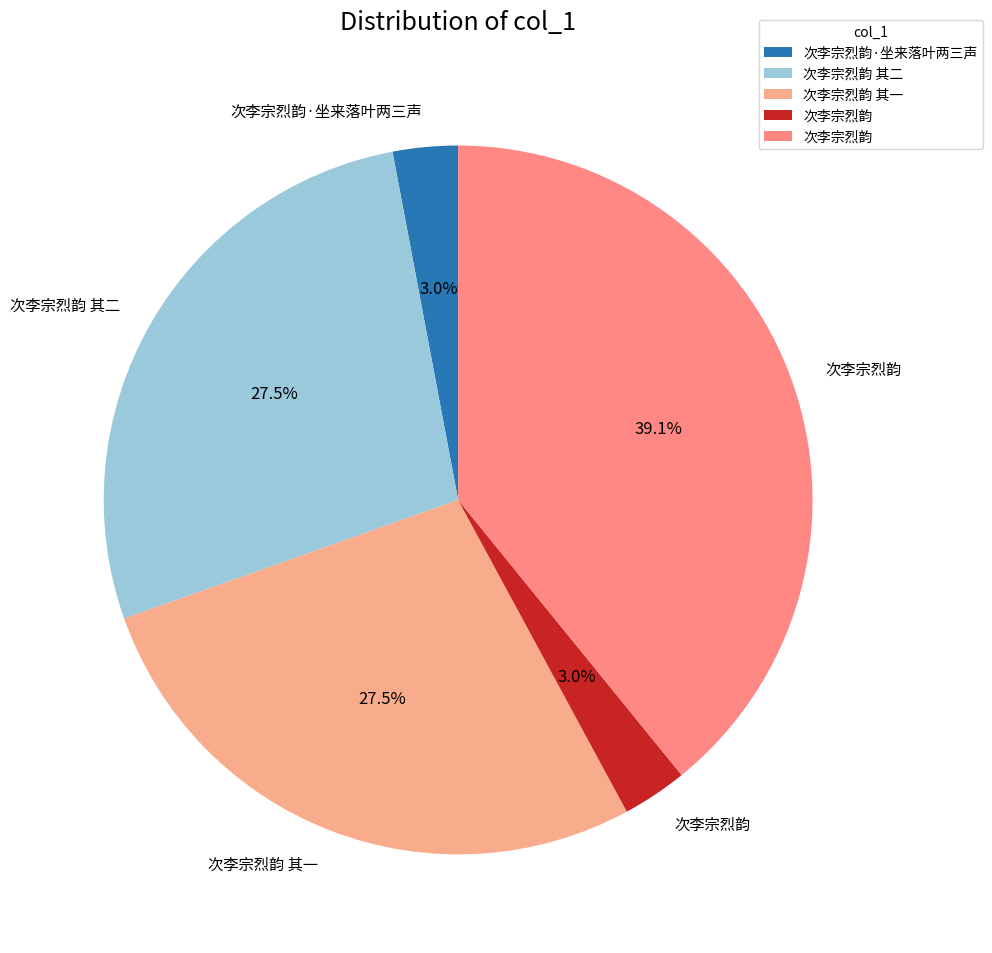

Which slice is the smallest?

次李宗烈韵